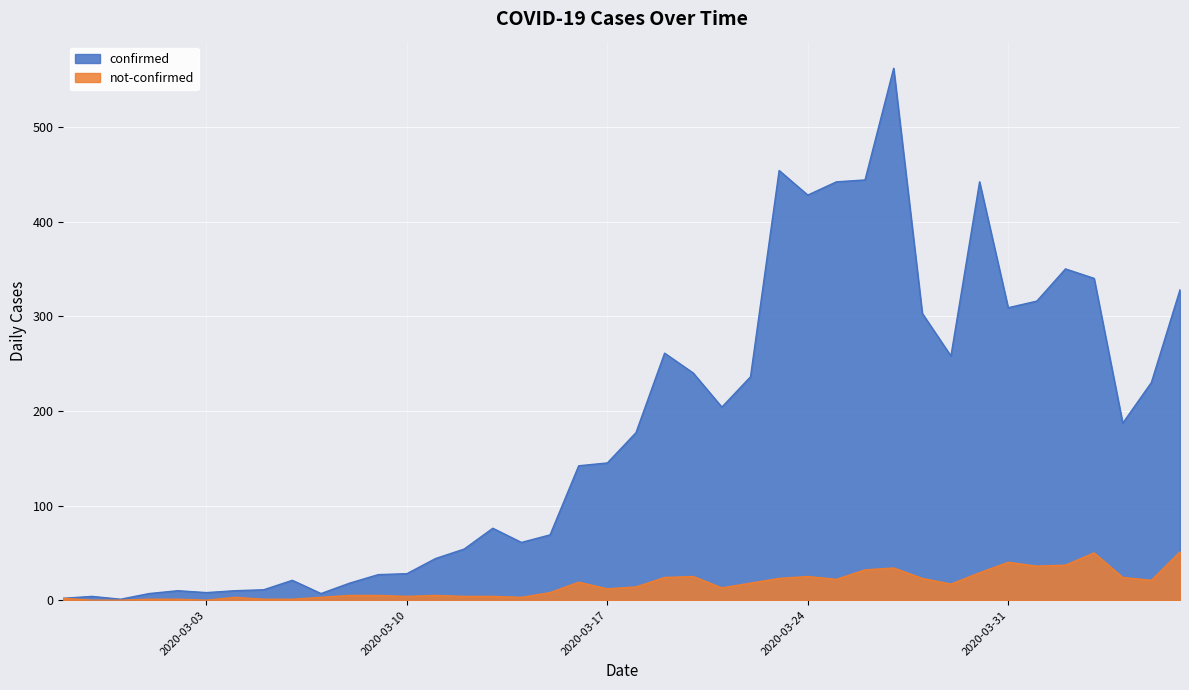

How many series are shown in this chart?

2